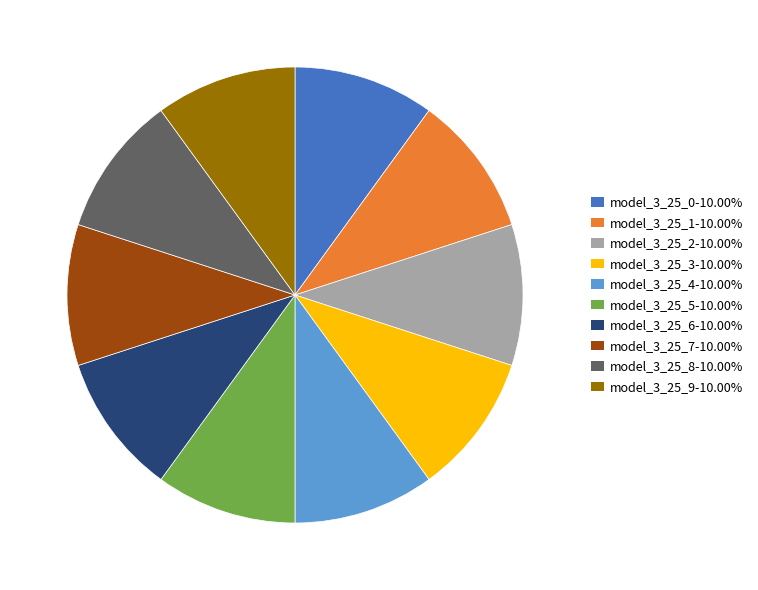

How many segments does this pie chart have?

10